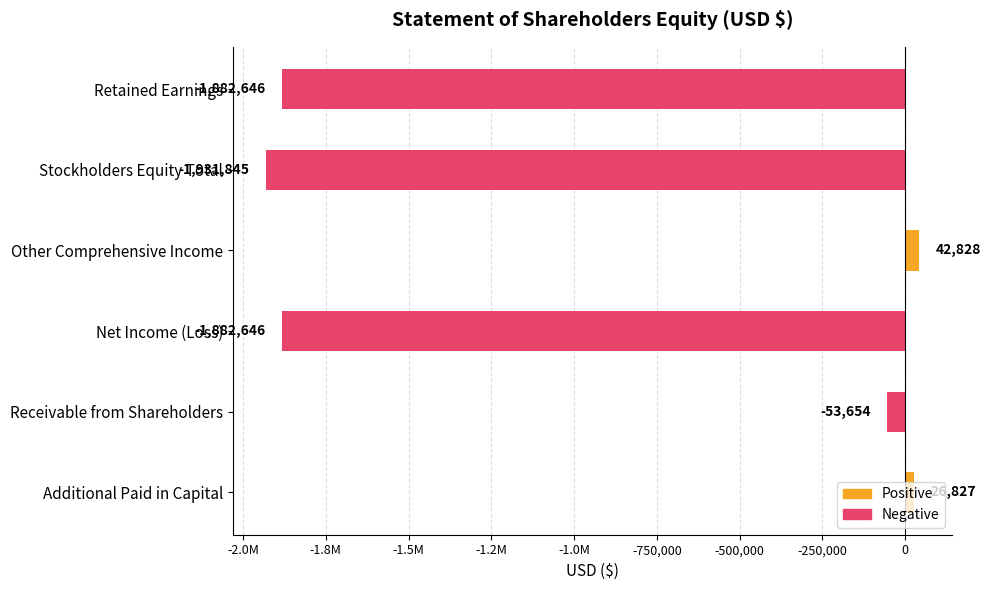

What is the value of the 1st bar from the left?

26827